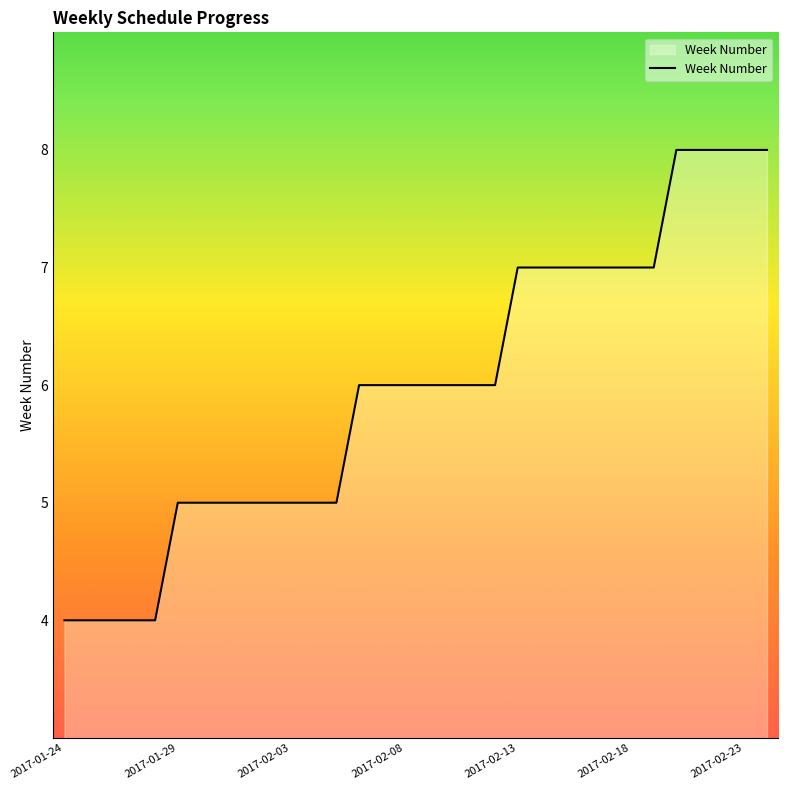

Count the number of categories in the chart.

32